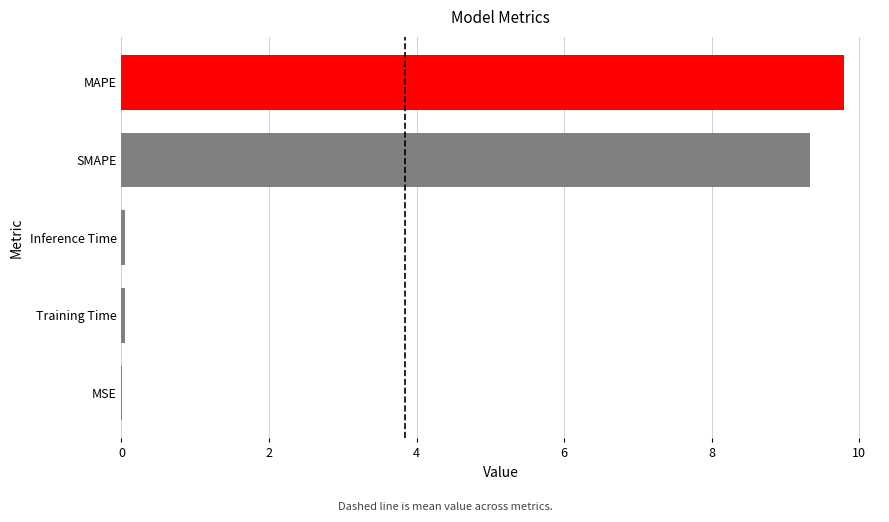

Are the bars horizontal?

Yes